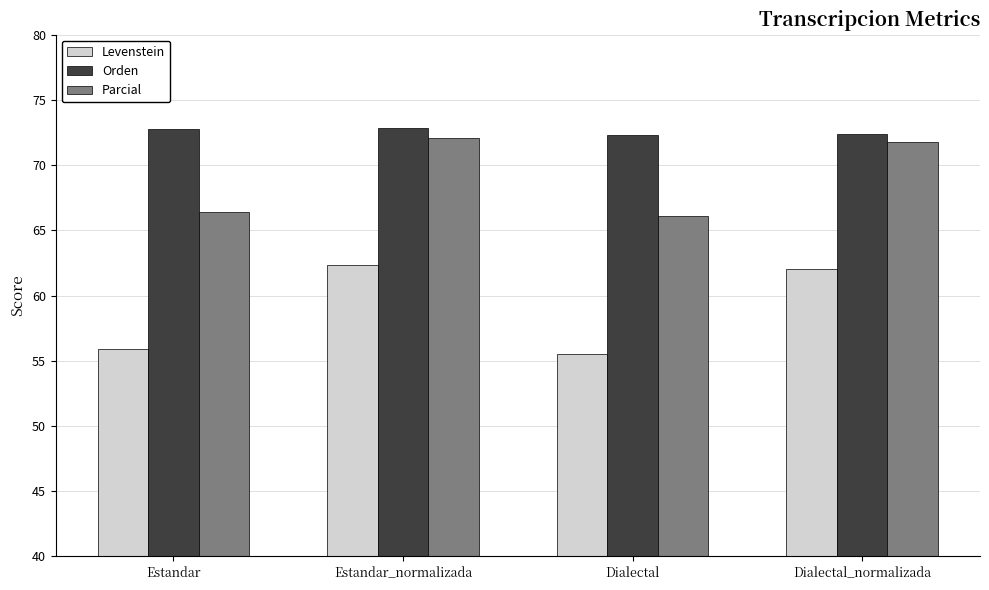

What value does the Parcial series have at Dialectal?

66.1